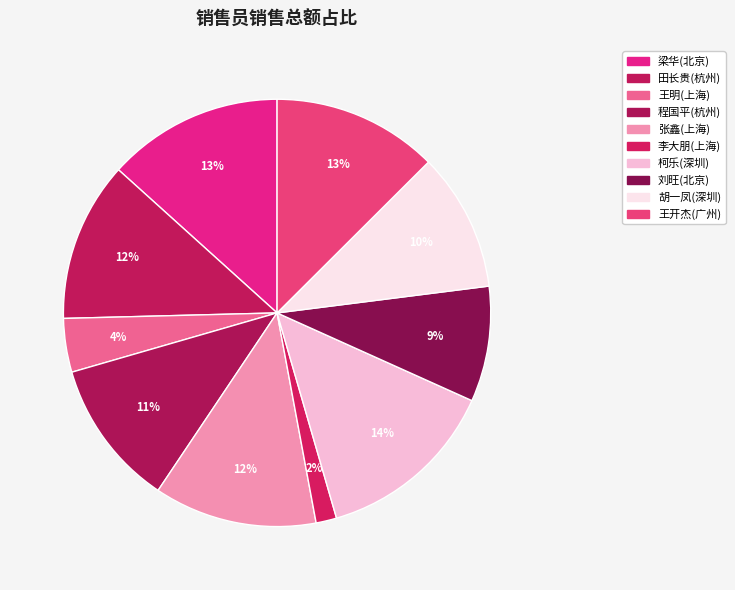

What is the smallest slice in the pie chart?

李大朋(上海)